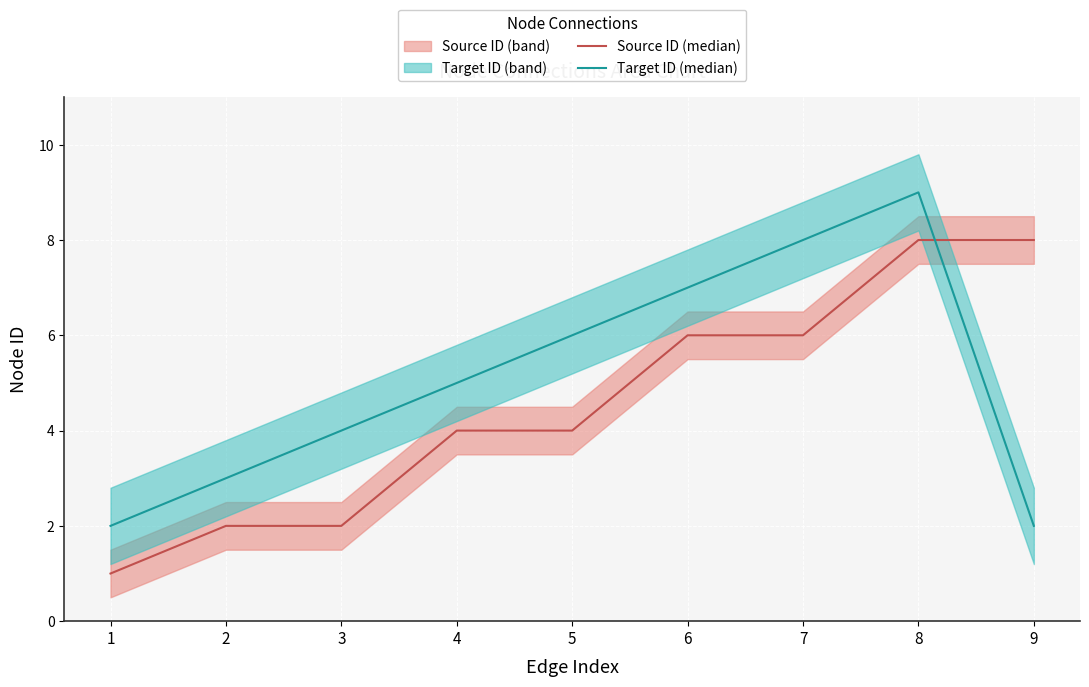

What is the value of the Source ID (median) point at the 2nd from the left?

2